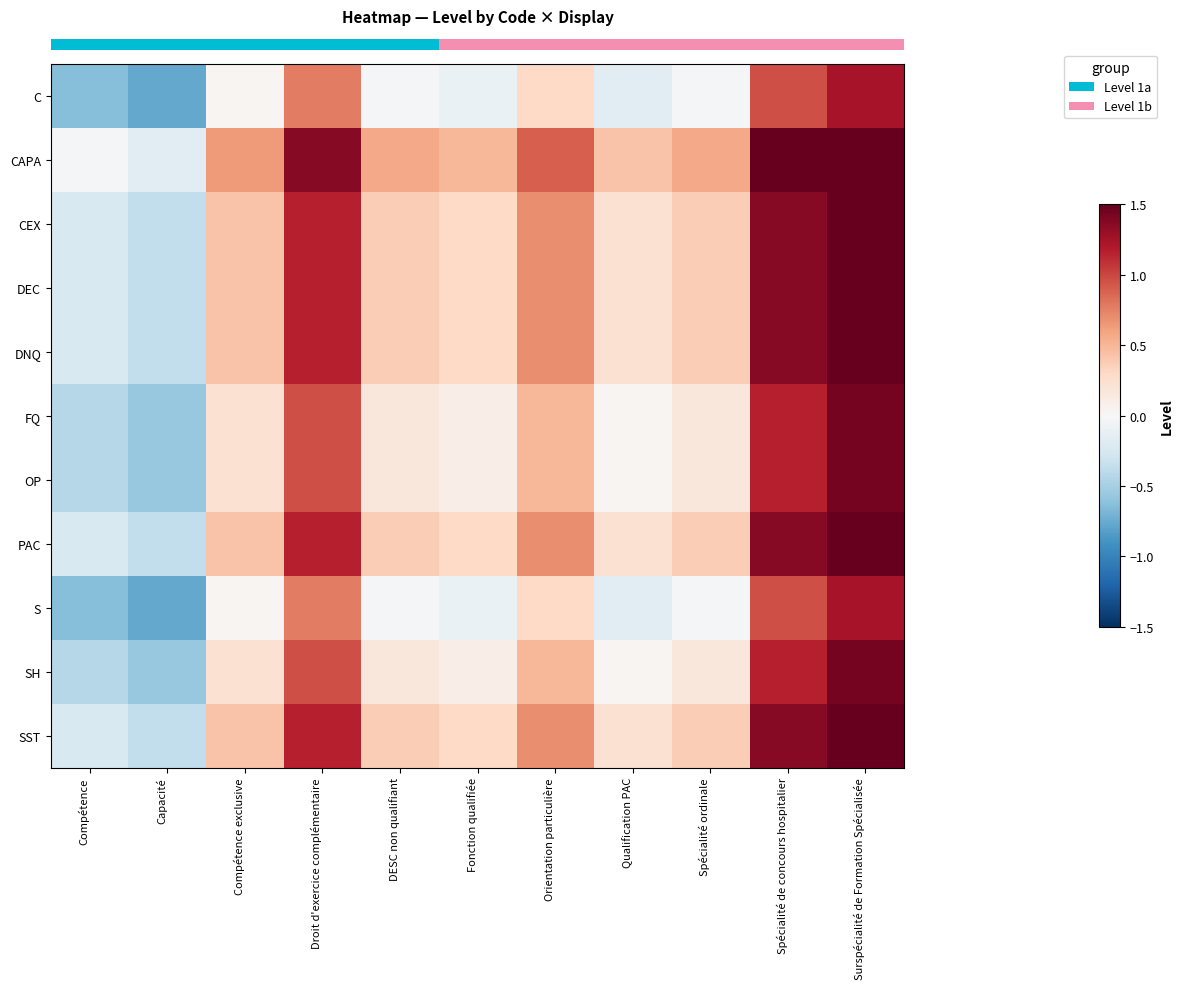

What is the total value across all series at Compétence?

-3.8